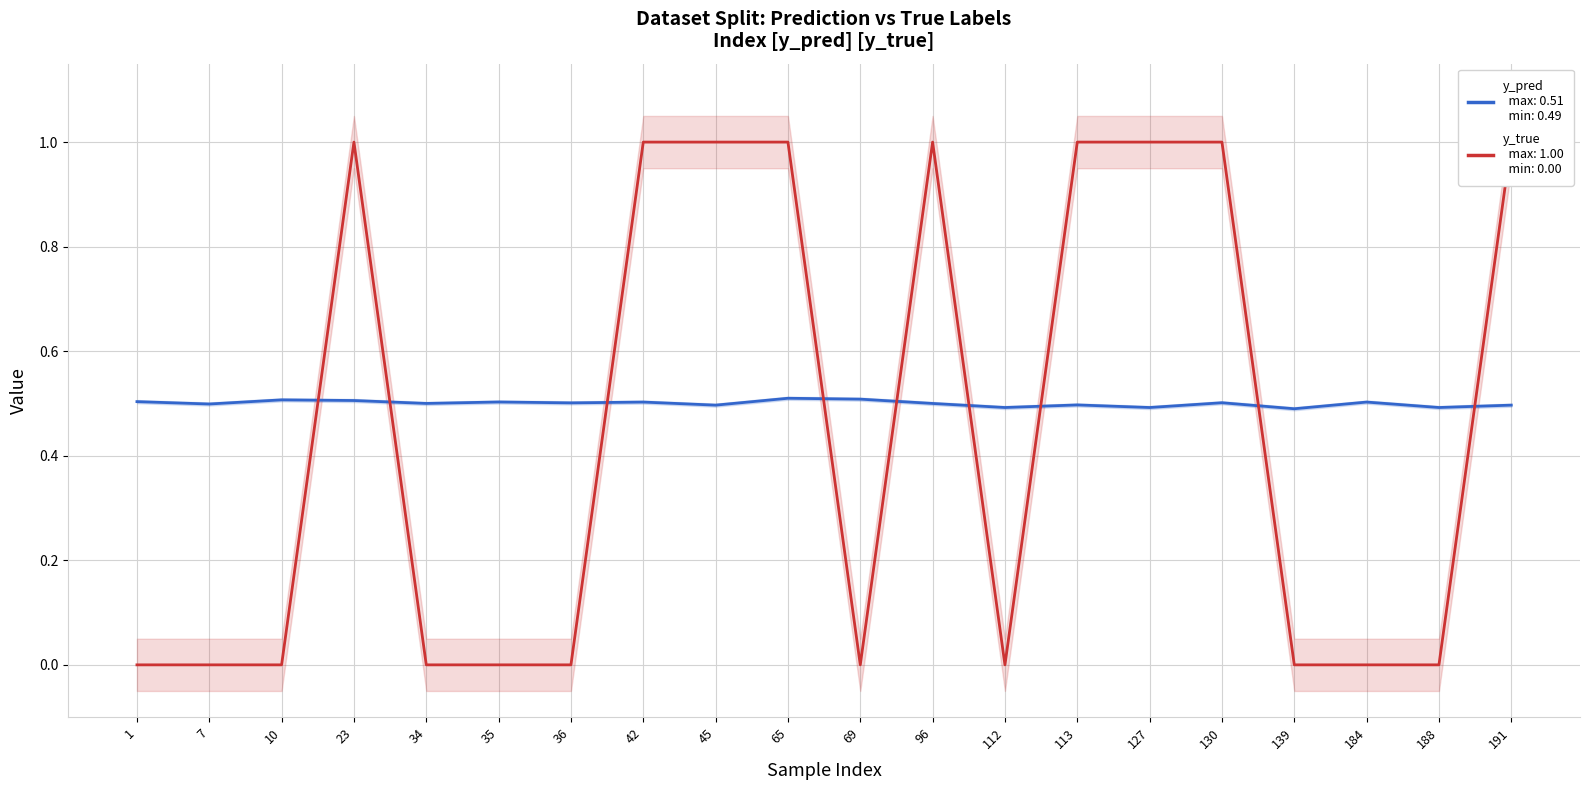

What is the average value of the y_true series?

0.5